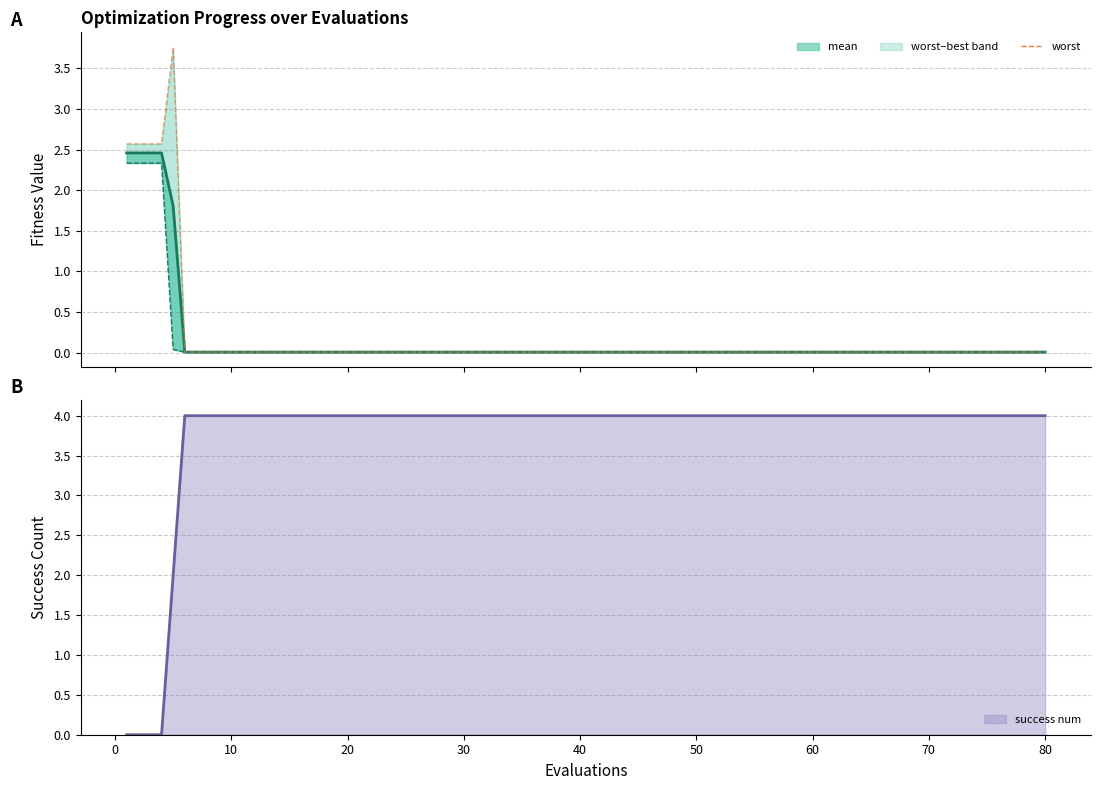

Reading left to right, extract all data points from this chart.

mean: 2.5	2.5	2.5	2.5	1.8	0.0	0.0	0.0	0.0	0.0	0.0	0.0	0.0	0.0	0.0	0.0	0.0	0.0	0.0	0.0
best: 2.3	2.3	2.3	2.3	0.0	0.0	0.0	0.0	0.0	0.0	0.0	0.0	0.0	0.0	0.0	0.0	0.0	0.0	0.0	0.0
worst: 2.6	2.6	2.6	2.6	3.8	0.0	0.0	0.0	0.0	0.0	0.0	0.0	0.0	0.0	0.0	0.0	0.0	0.0	0.0	0.0
success num: 0.0	0.0	0.0	0.0	2.0	4.0	4.0	4.0	4.0	4.0	4.0	4.0	4.0	4.0	4.0	4.0	4.0	4.0	4.0	4.0